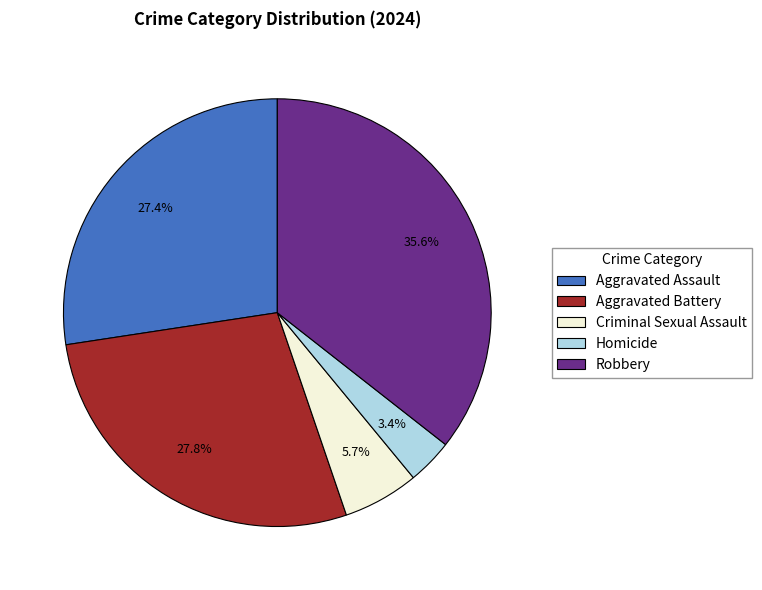

To the nearest percent, what percentage of the pie is Criminal Sexual Assault?

6%